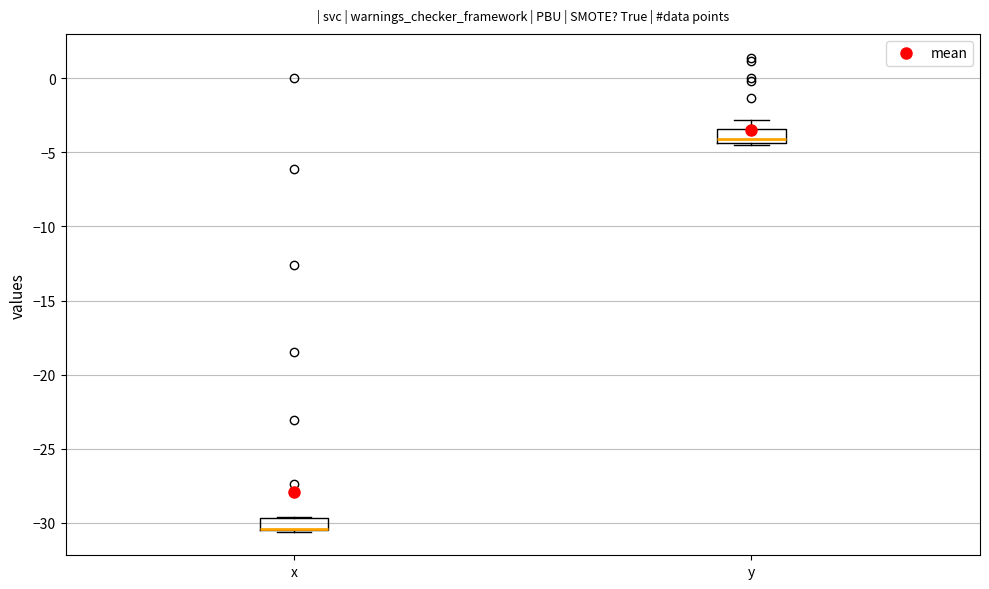

Where is the upper edge of the box for x on the y-axis? The values are not printed on the chart, so give them approximately, as read against the axis.

-29.5